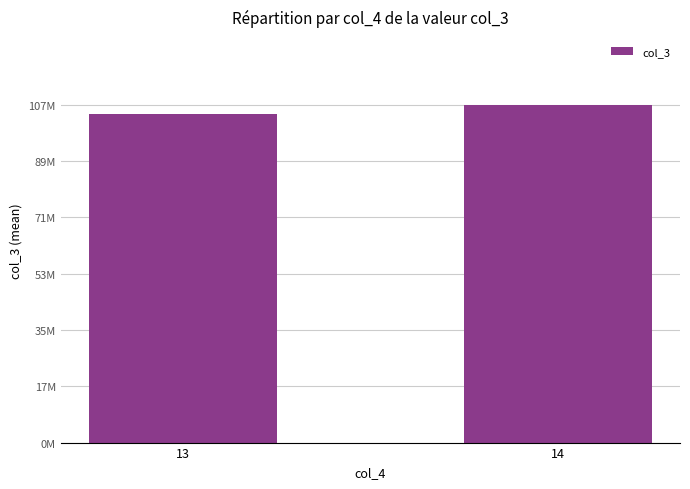

List the labels in order of value, smallest first.

13, 14